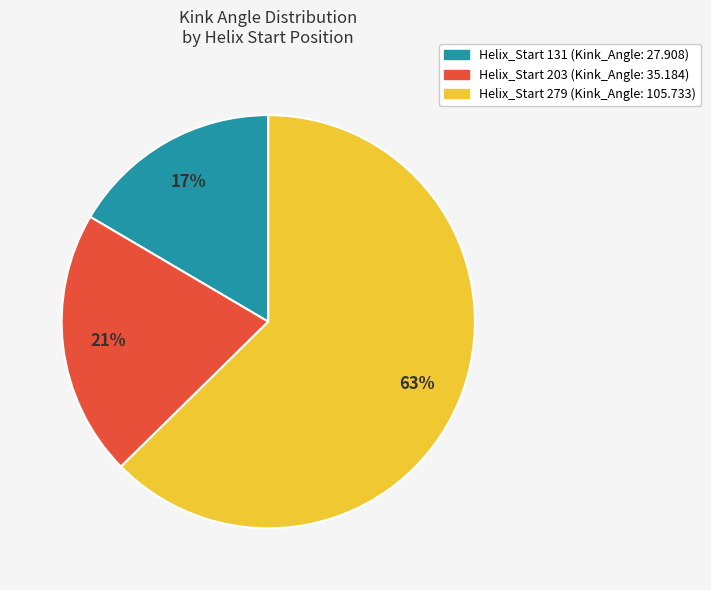

To the nearest percent, what is the average slice percentage?

33%